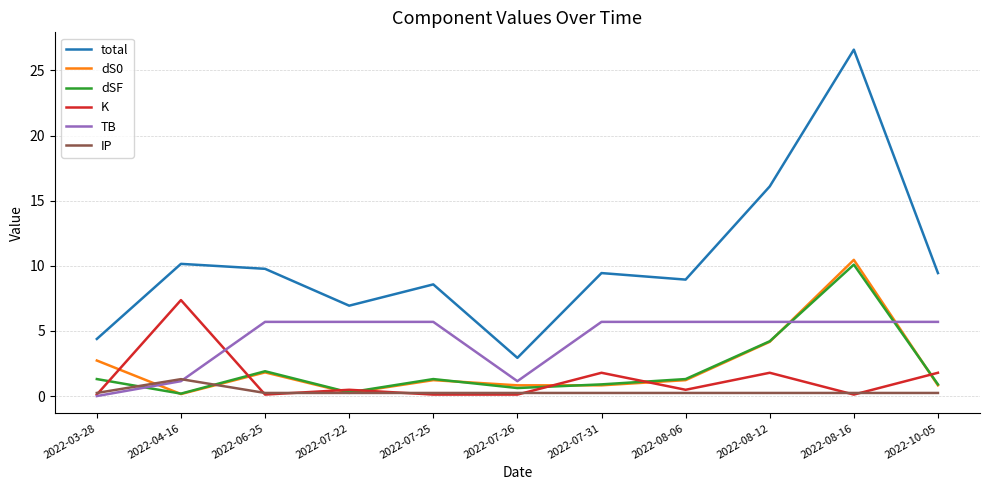

Between 2022-06-25 and 2022-07-26, which series saw the biggest shift?

total